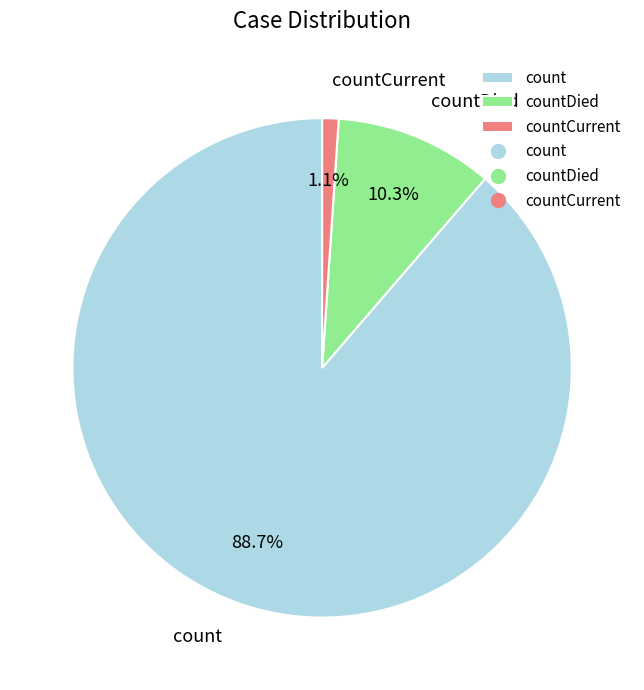

To the nearest percent, what is the combined percentage of countDied and countCurrent?

11%